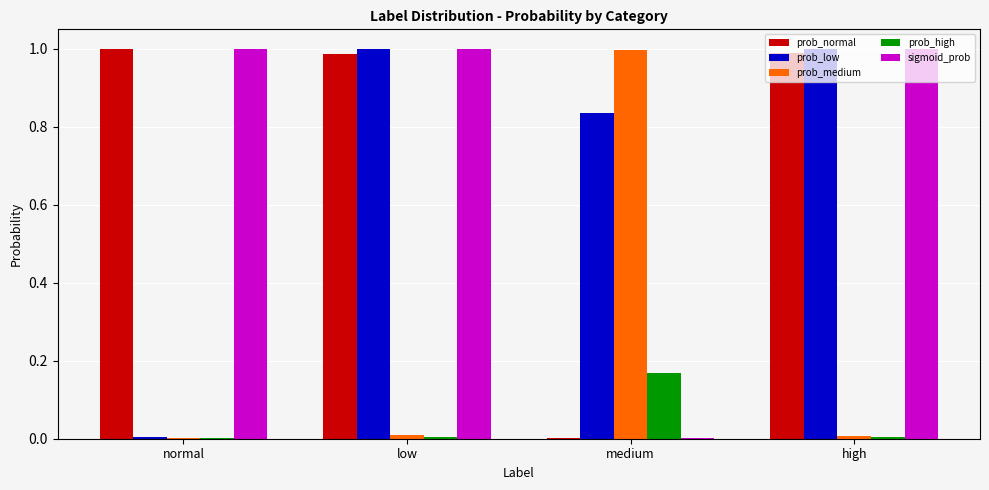

True or false: prob_high has a value of 0.0 at normal.

True